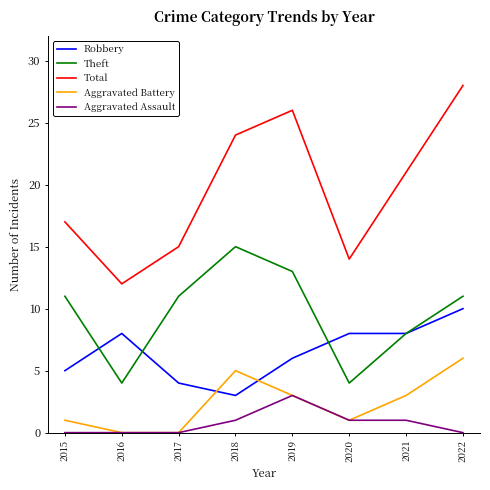

How many interior local valleys does the Theft series have?

2